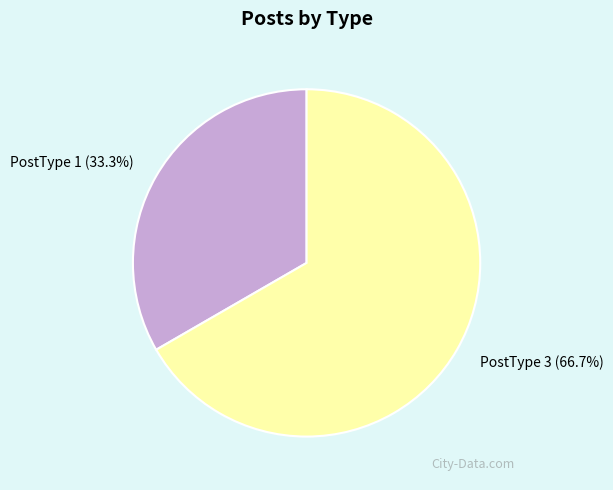

Which category has the smallest portion of the pie?

PostType 1